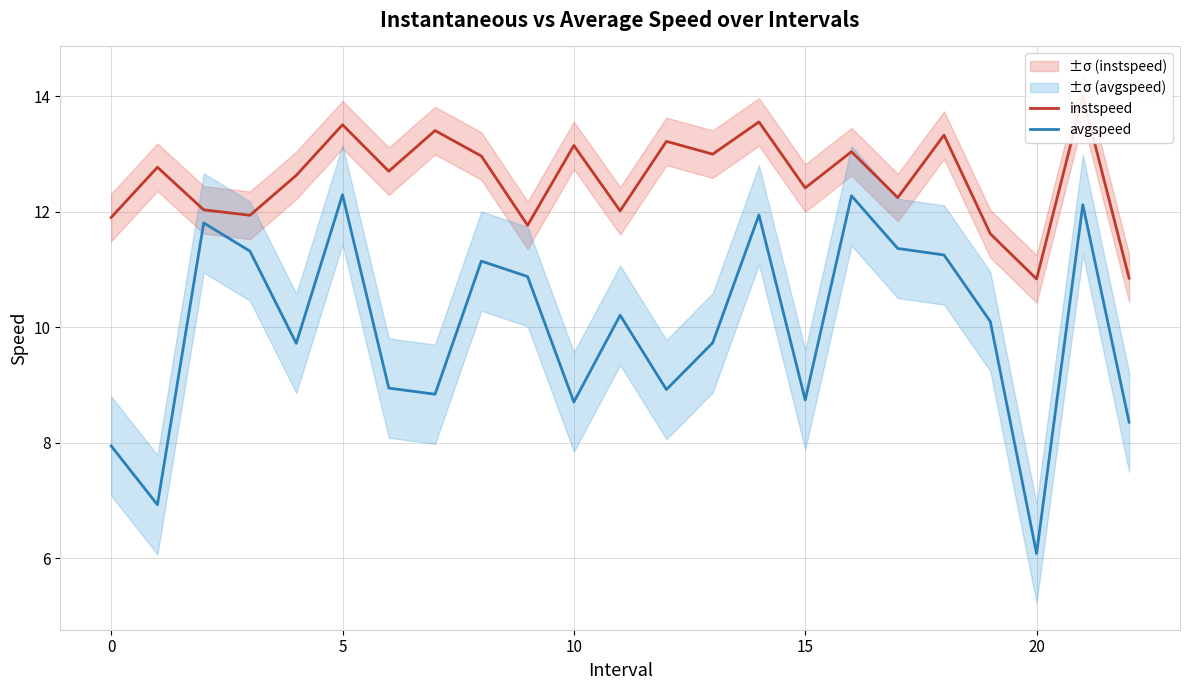

True or false: instspeed and avgspeed intersect in this chart.

False